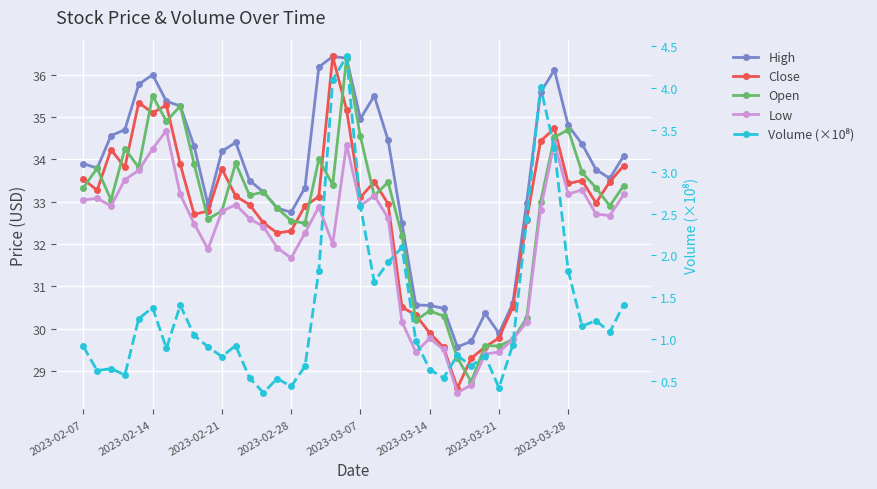

How many interior local valleys does the Volume (×10⁸) series have?

12